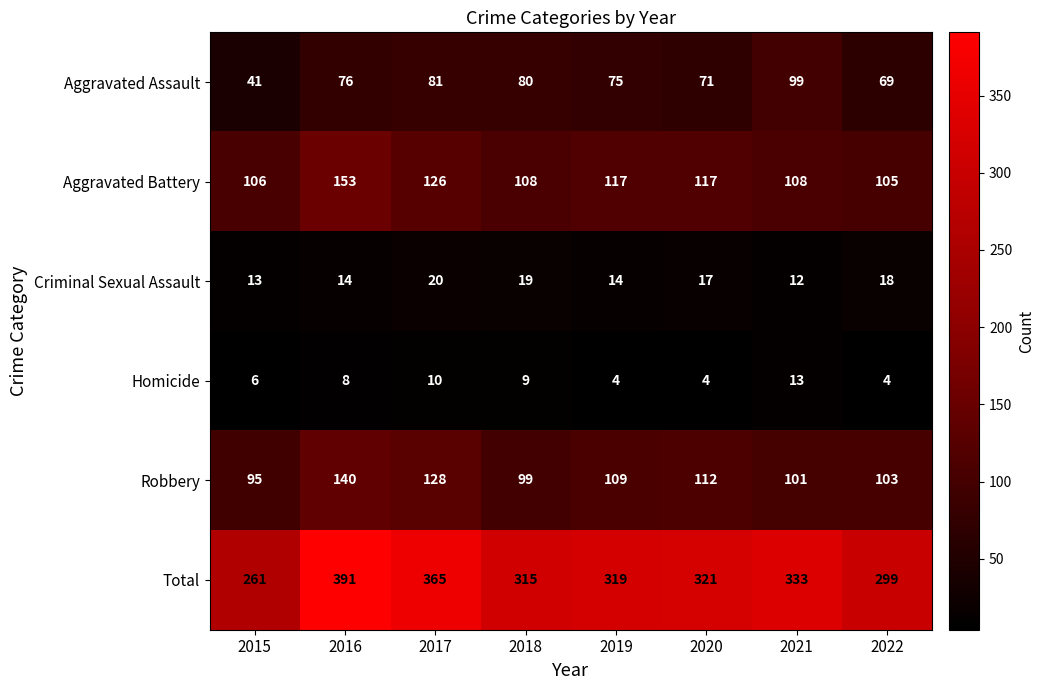

What is the spread (max minus min) of values at 2017?

355